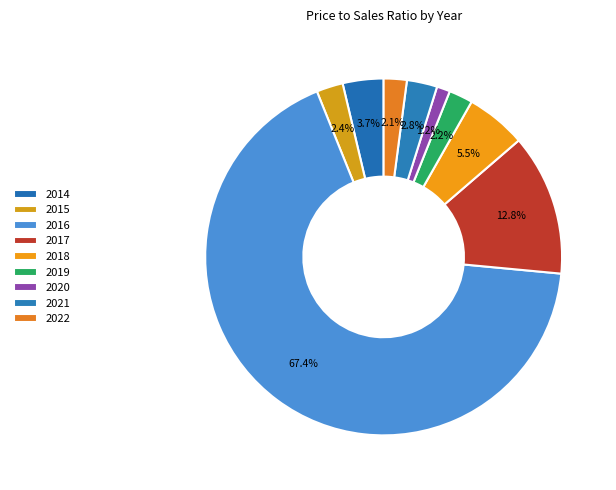

Count the number of slices in the pie.

9